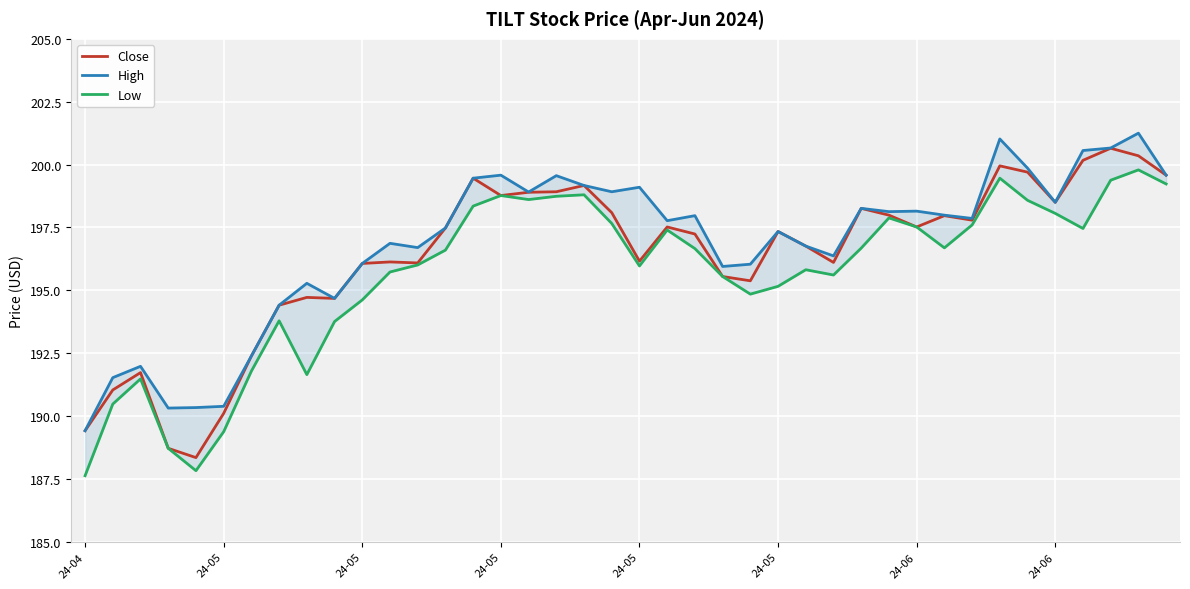

Which has a higher value, 30 or 11?

30